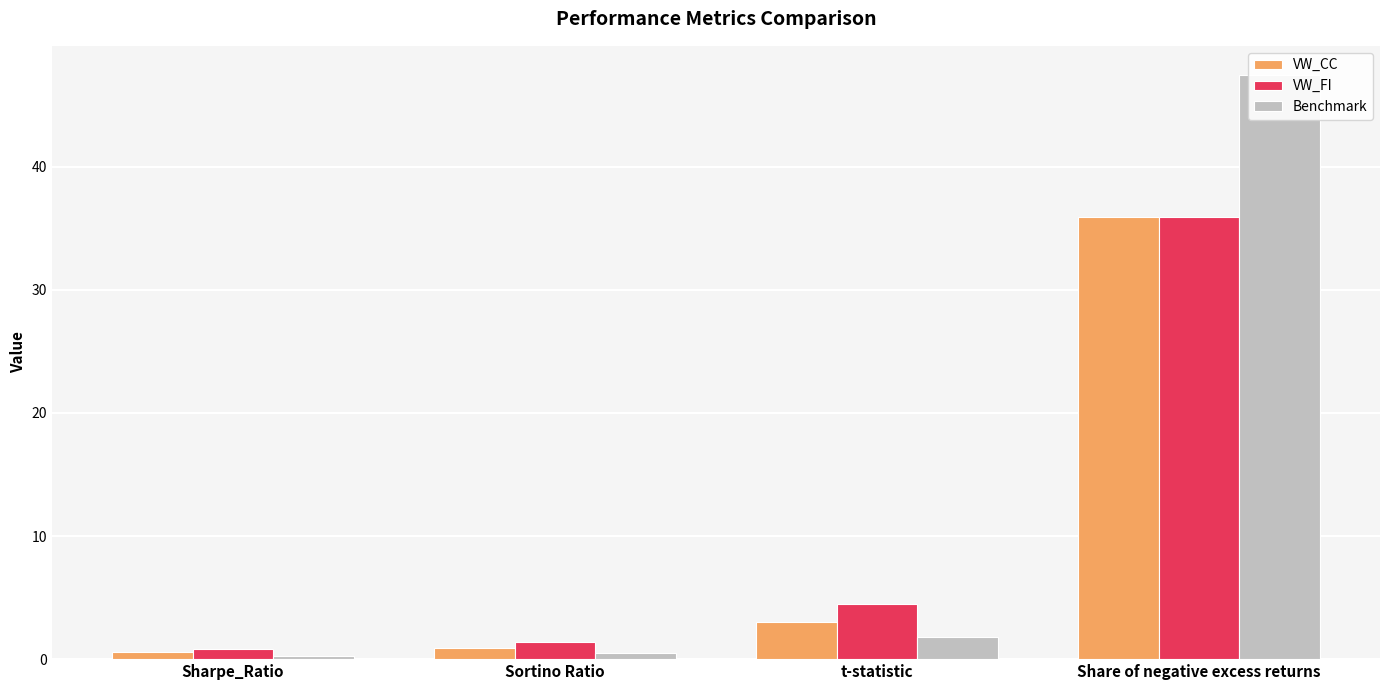

Which series has the largest total across all categories?

Benchmark